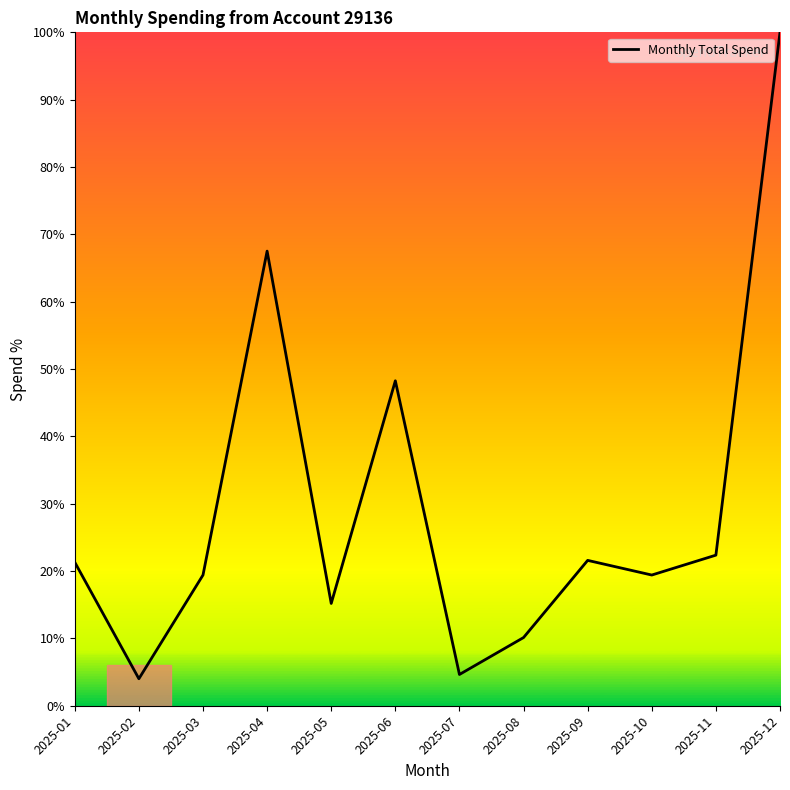

What is the change in value from 2025-08 to 2025-09?

+11.5